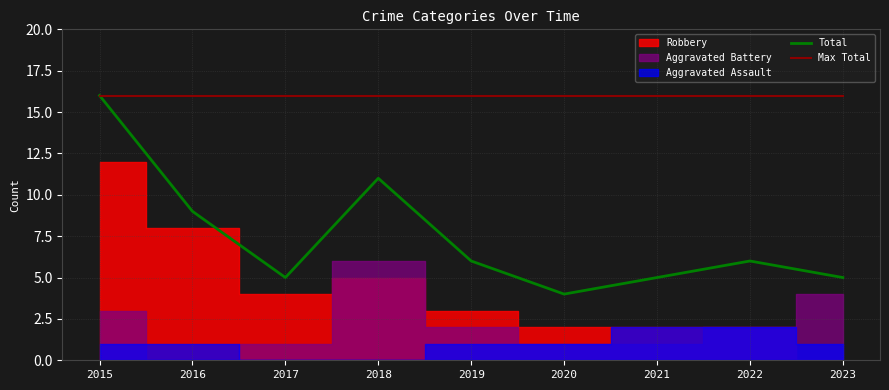

List the labels in order of Max Total value, smallest first.

2015, 2016, 2017, 2018, 2019, 2020, 2021, 2022, 2023